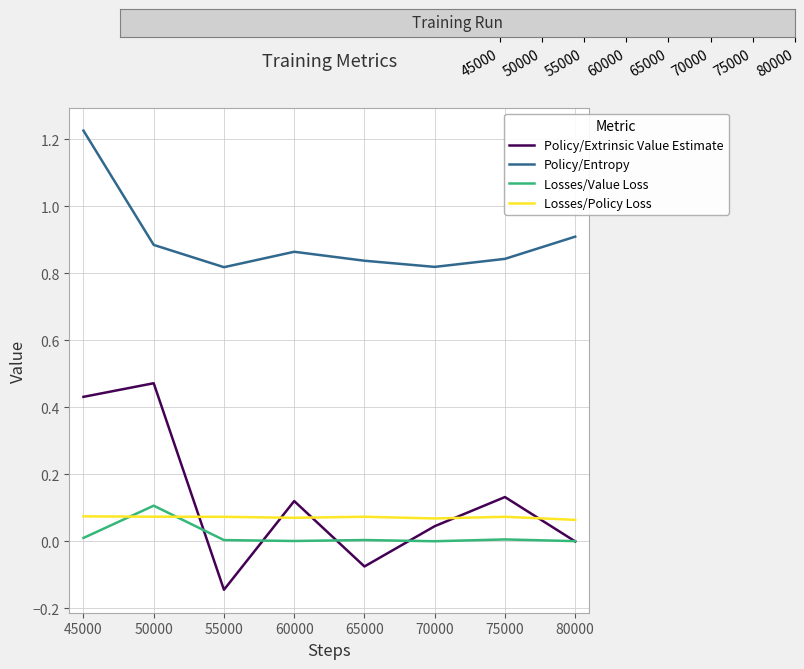

At which category is the sum across all series the highest?

45000